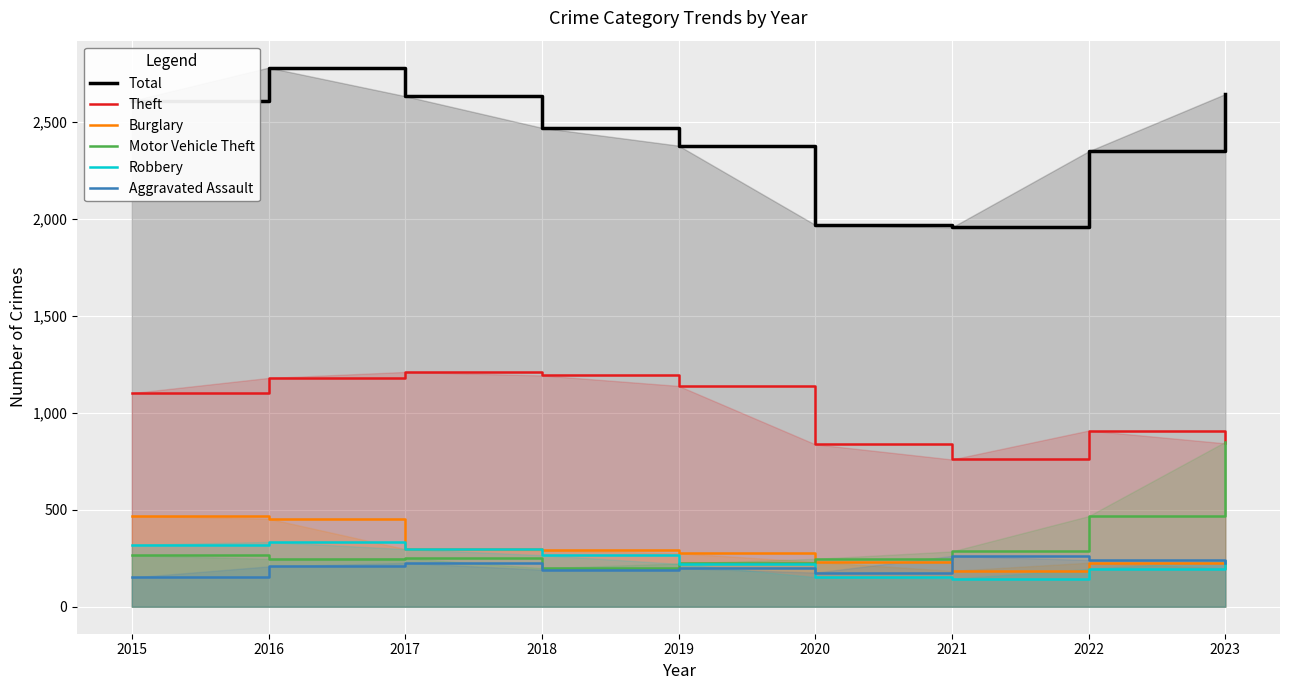

Is it true that Aggravated Assault equals 88 at 2018?

False